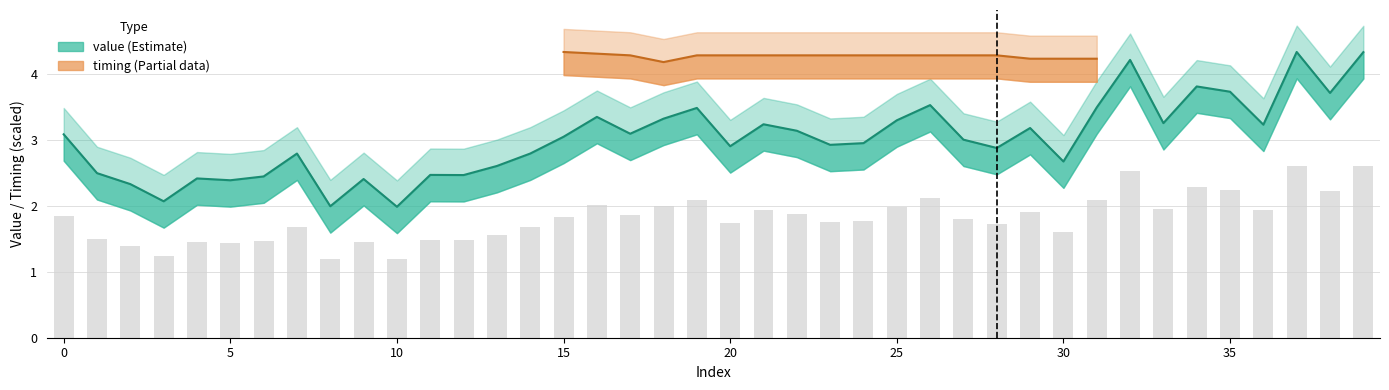

What is the approximate value at 25?

3.3